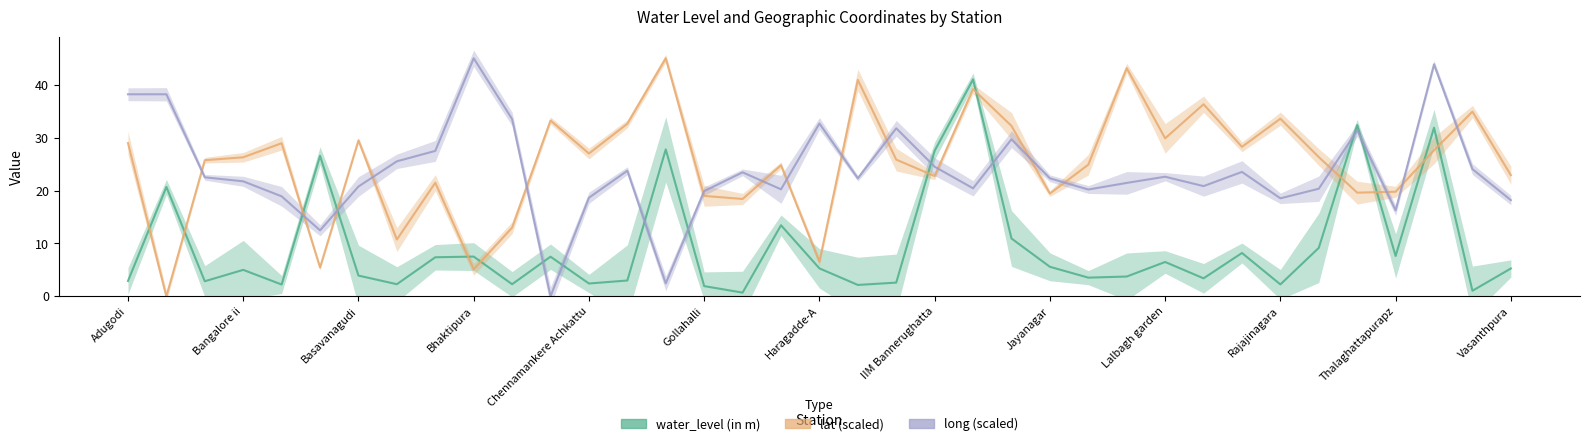

What is the value of the water_level (in m) point at the 6th from the left?

26.6